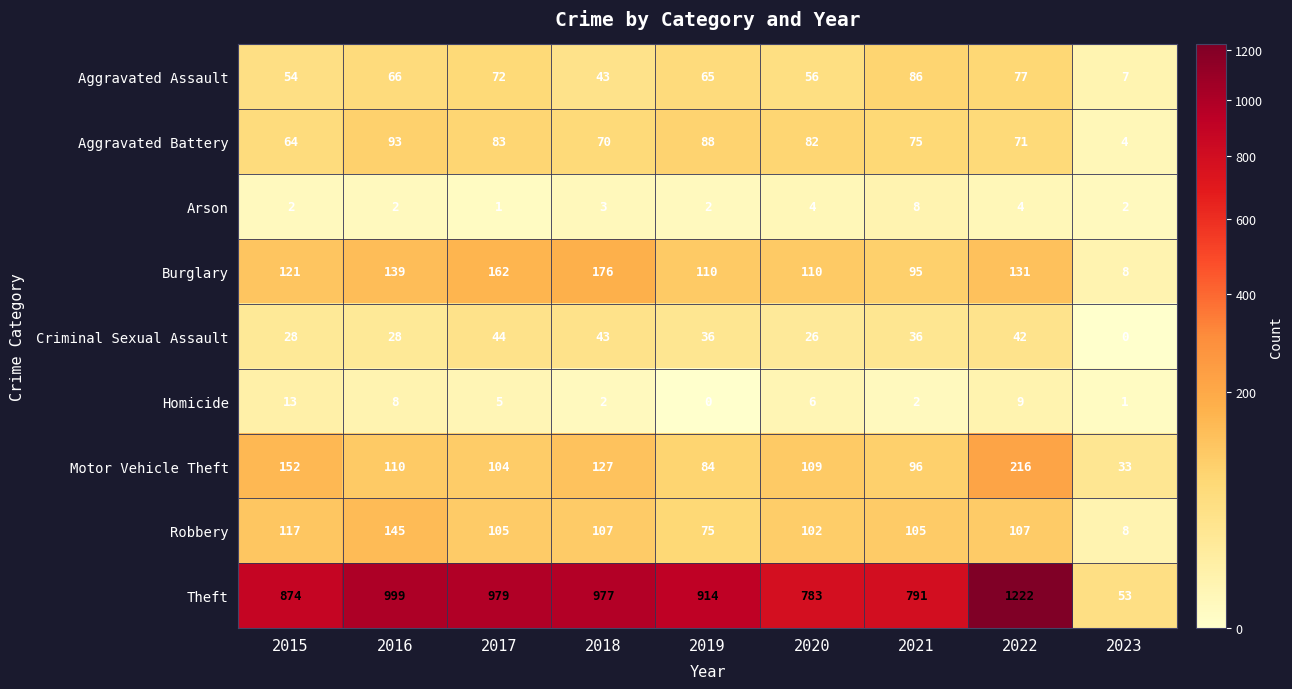

Rank the series at 2022 from highest to lowest value.

Theft, Motor Vehicle Theft, Burglary, Robbery, Aggravated Assault, Aggravated Battery, Criminal Sexual Assault, Homicide, Arson